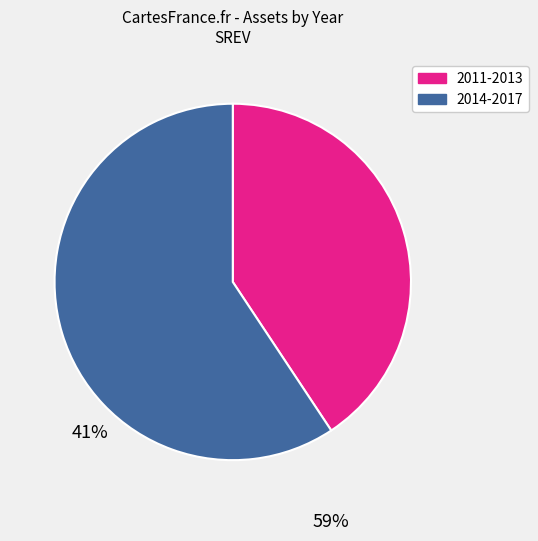

Does any single category account for the majority?

Yes